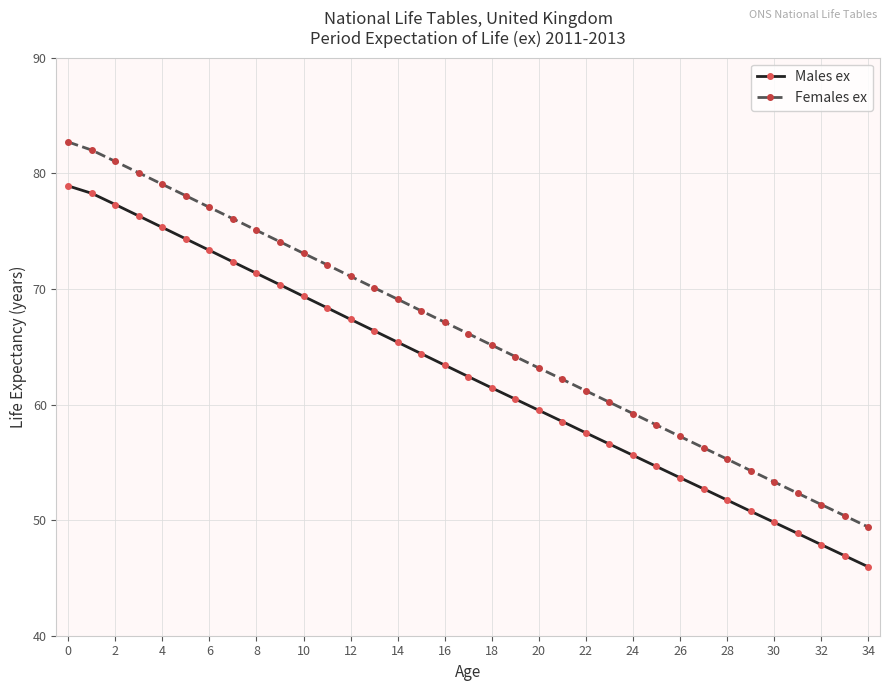

What is the average value of the Females ex series?

66.2